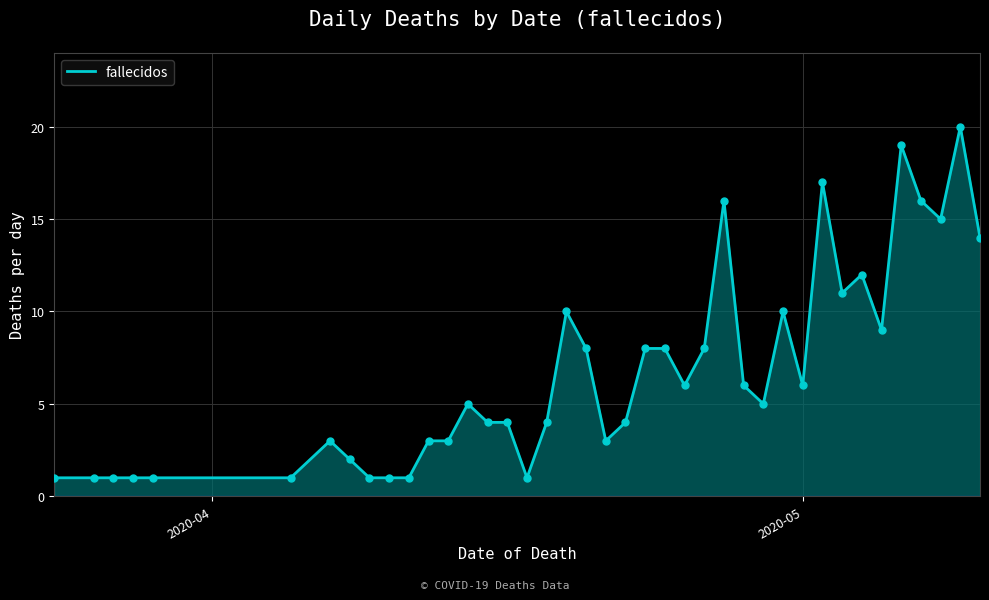

What is the difference between the maximum and minimum values?

19